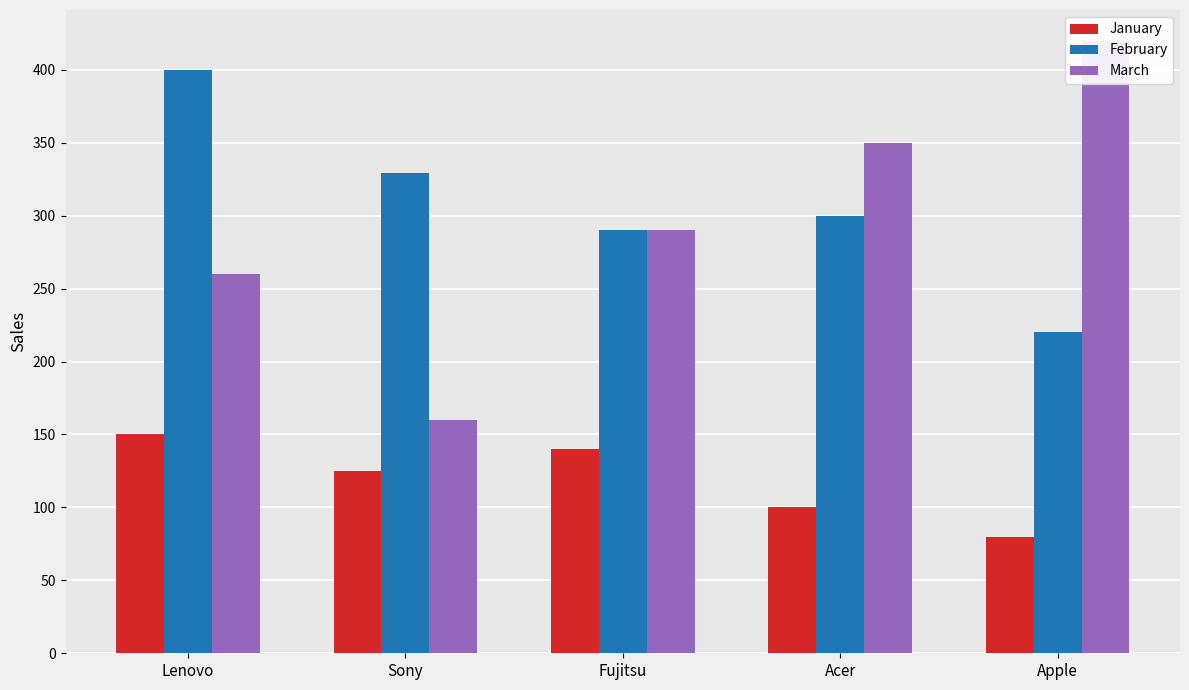

Is it true that March equals 265 at Sony?

False